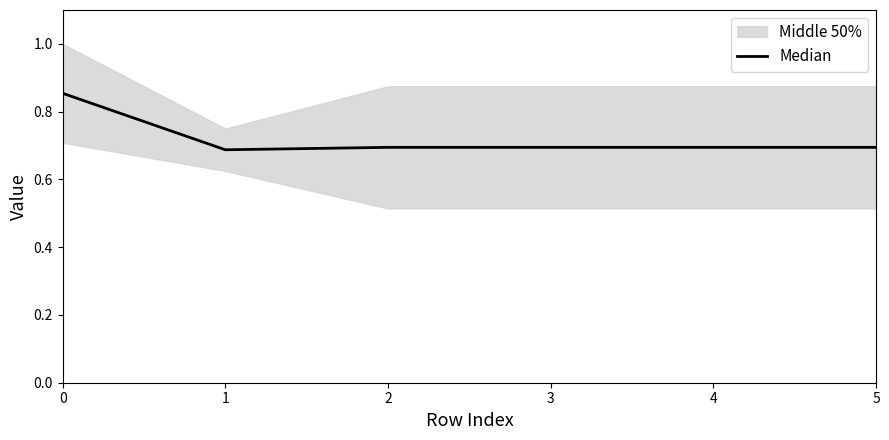

What value does the data have at 3?

0.7